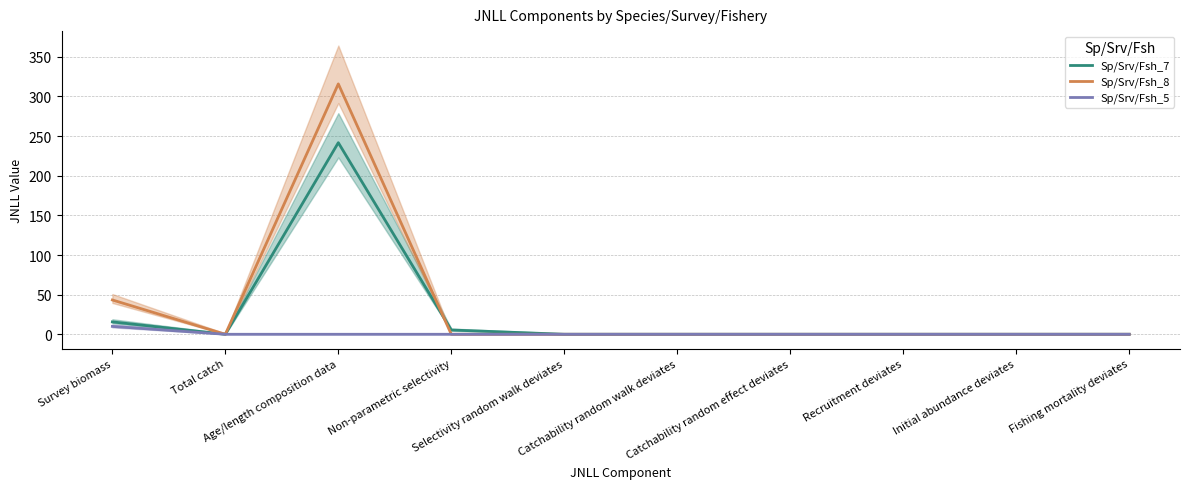

How many interior local valleys does the Sp/Srv/Fsh_7 series have?

1